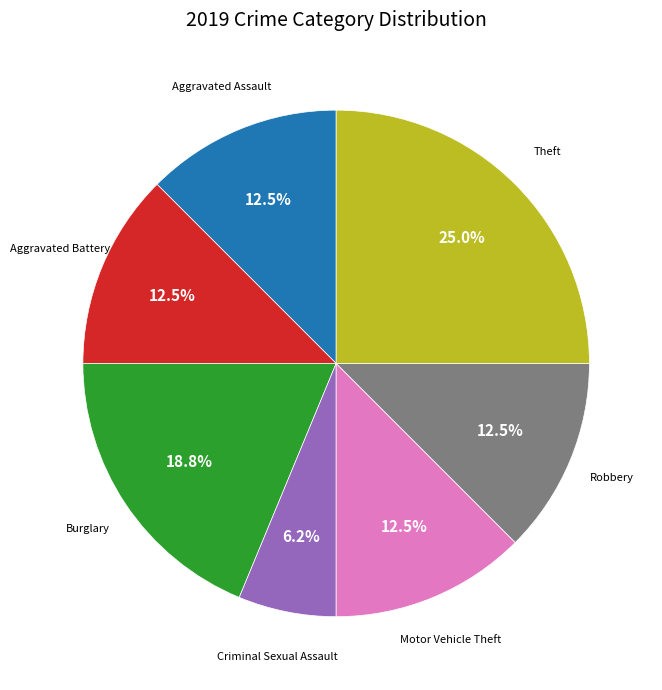

How many segments does this pie chart have?

7